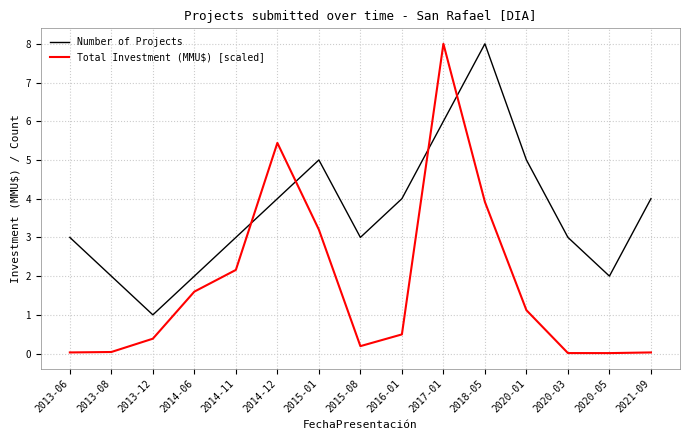

Which series has the largest range (max minus min)?

Total Investment (MMU$) [scaled]